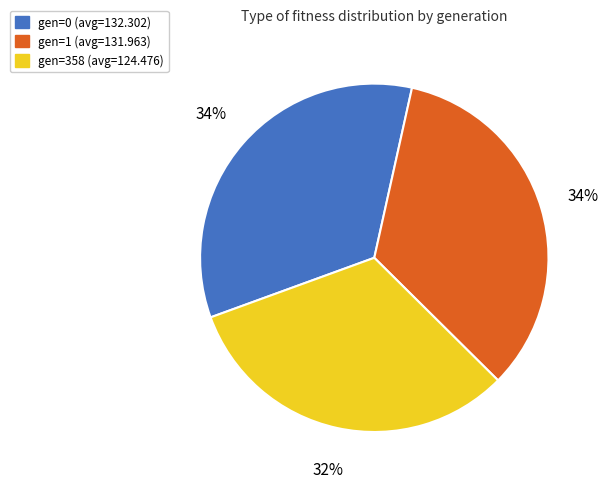

What is the ratio of the value at gen=0 (avg=132.302) to the value at gen=1 (avg=131.963)?

1.0